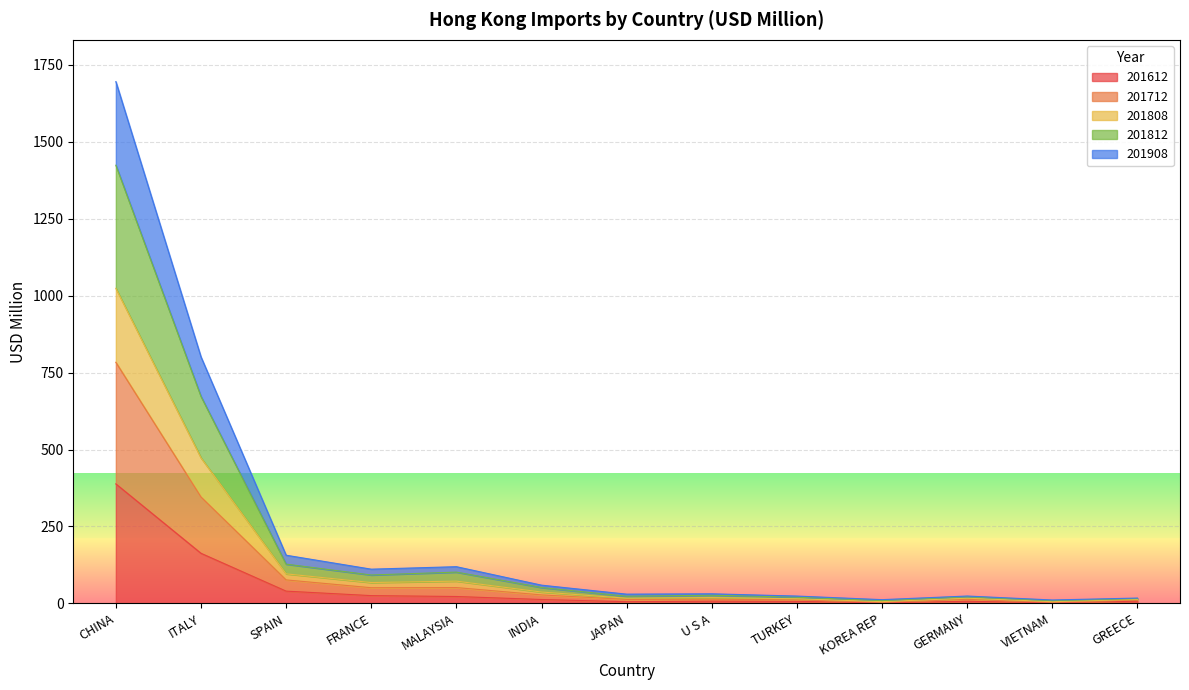

Which label corresponds to the largest value in the chart?

CHINA